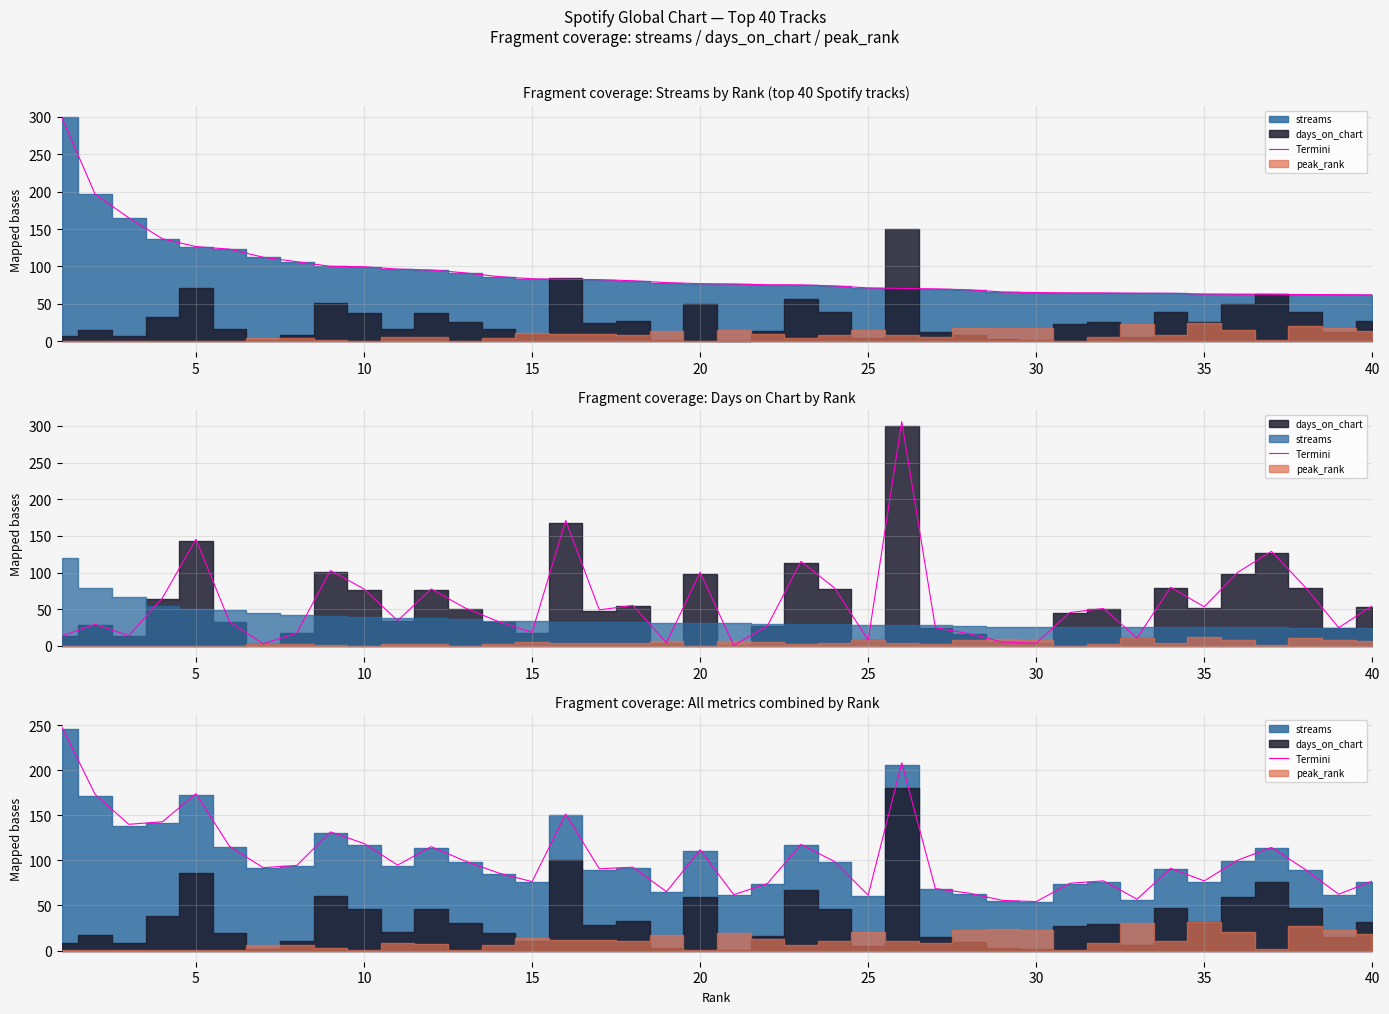

Does the chart display data point markers on the line(s)?

No